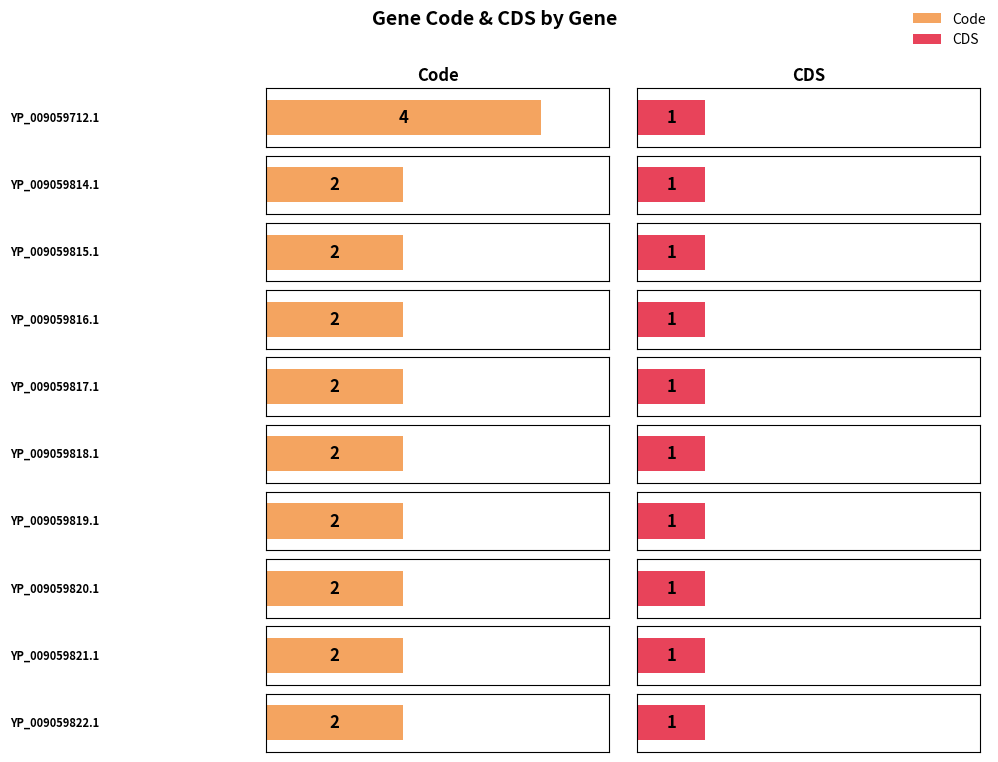

Does the chart contain stacked bars?

No